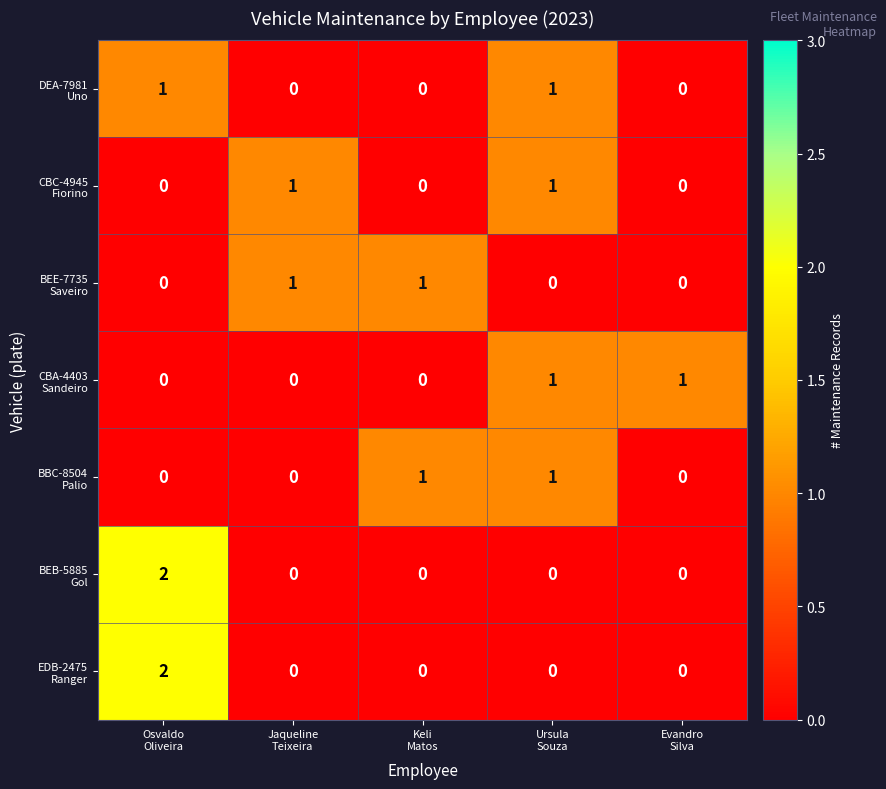

At how many categories does at least one series exceed 0?

5